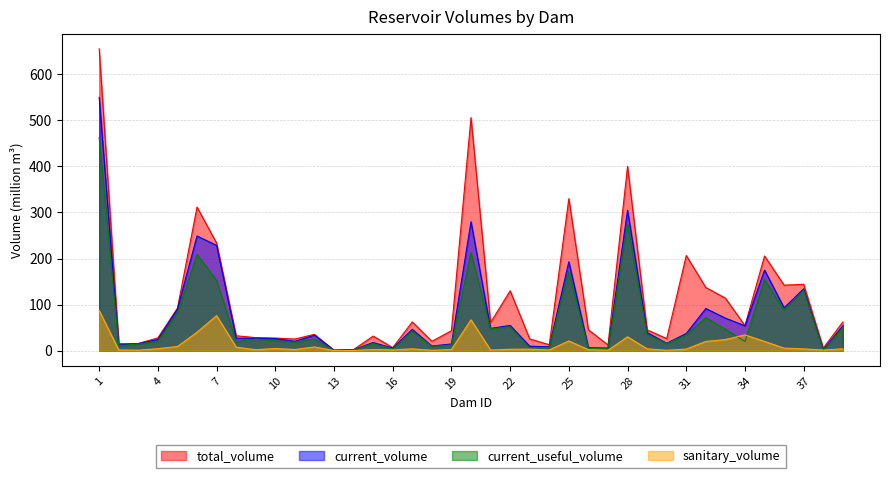

Where is the first local minimum for sanitary_volume?

3